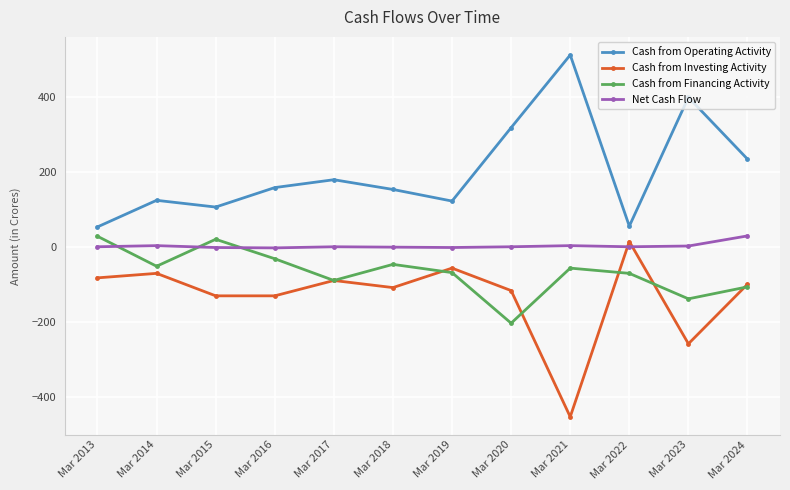

At which label is Cash from Operating Activity closest to 283?

Mar 2020